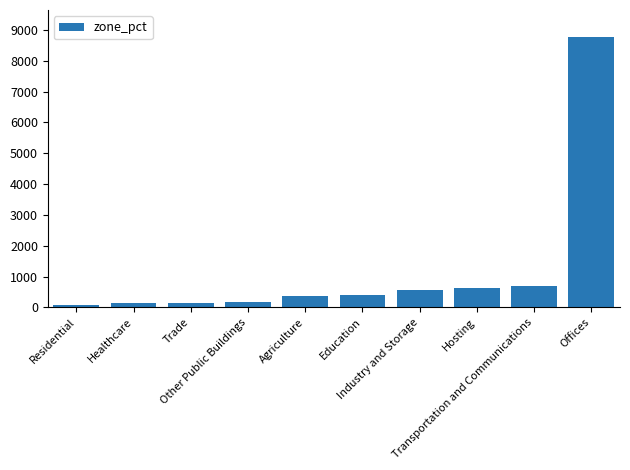

What is the label of the 1st bar from the right?

Offices